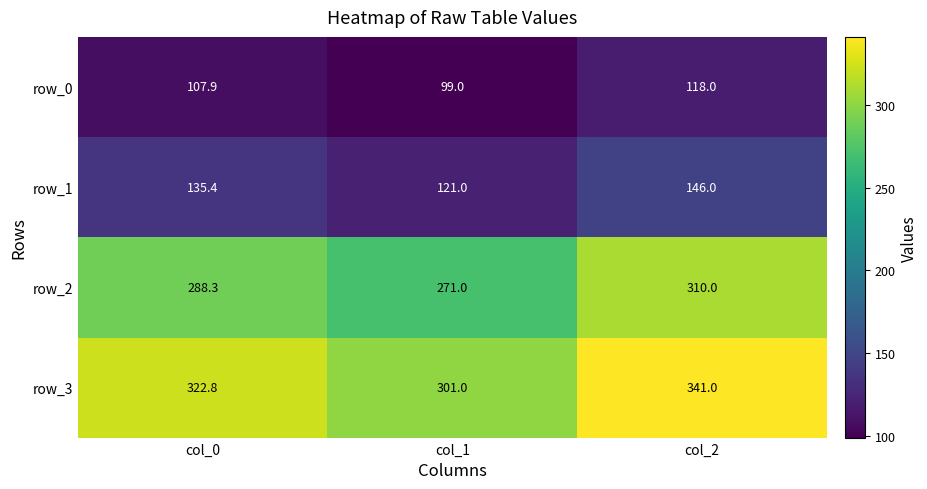

What is the total value across all series at col_2?

915.0